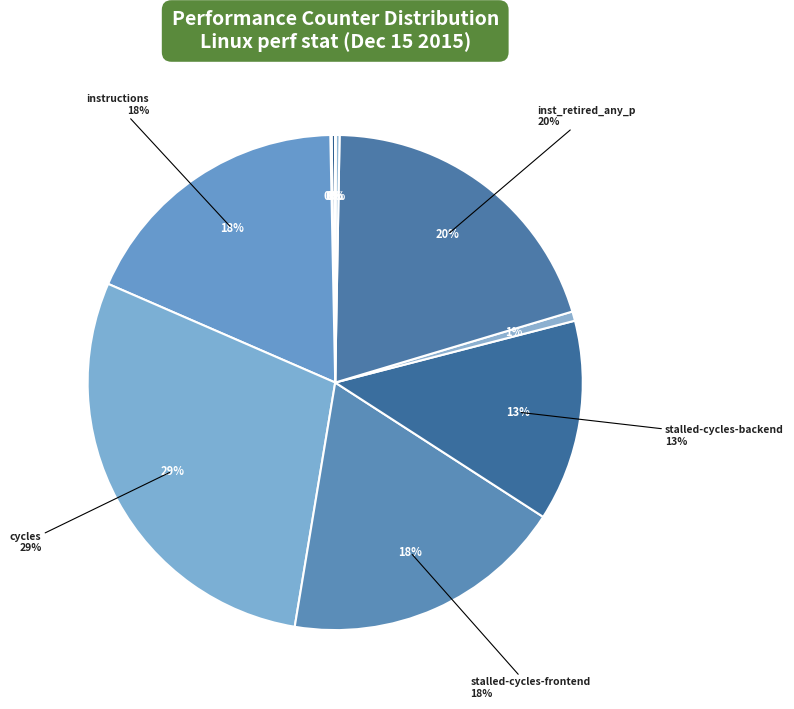

Is there a majority slice in this chart?

No